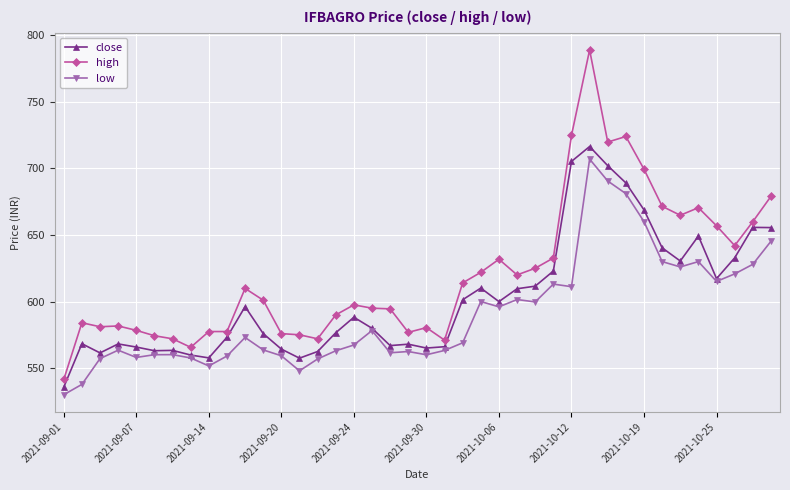

Rank the series by their average value, from lowest to highest.

low, close, high